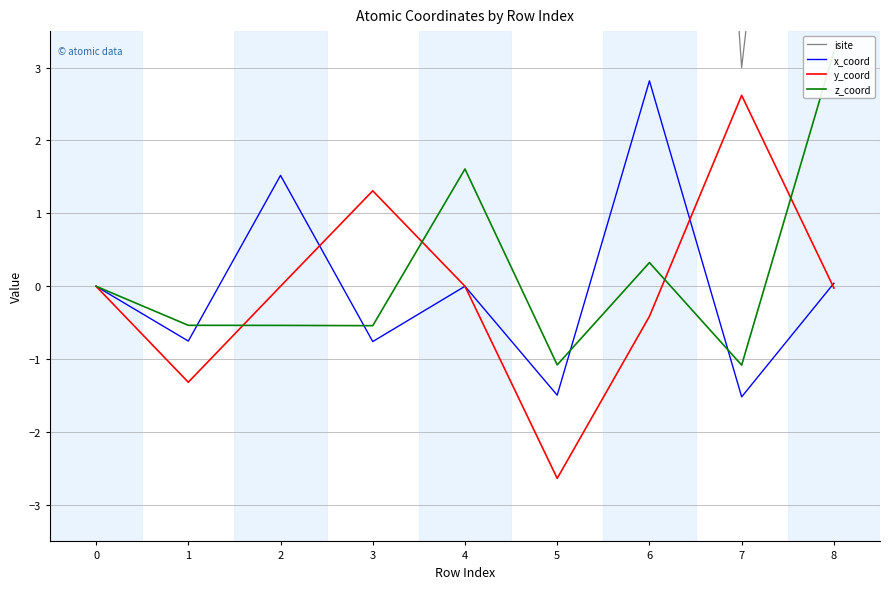

Which label corresponds to the largest value in the chart?

1